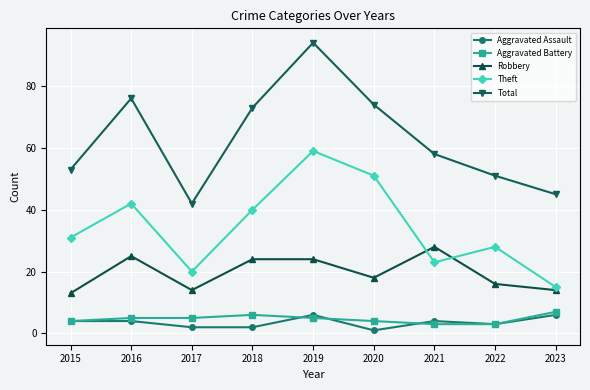

The value of Robbery at 2020 is 24. True or false?

False